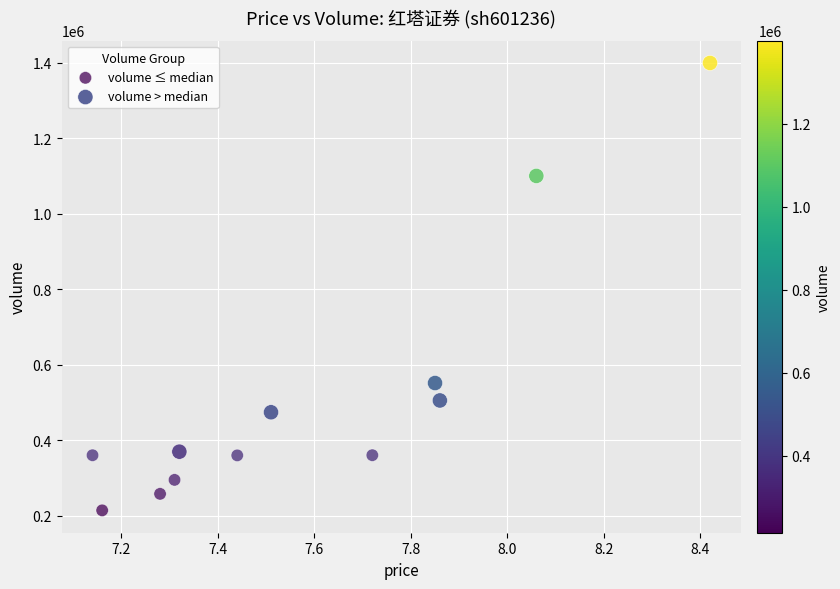

Which series contains the highest Y value?

volume > median